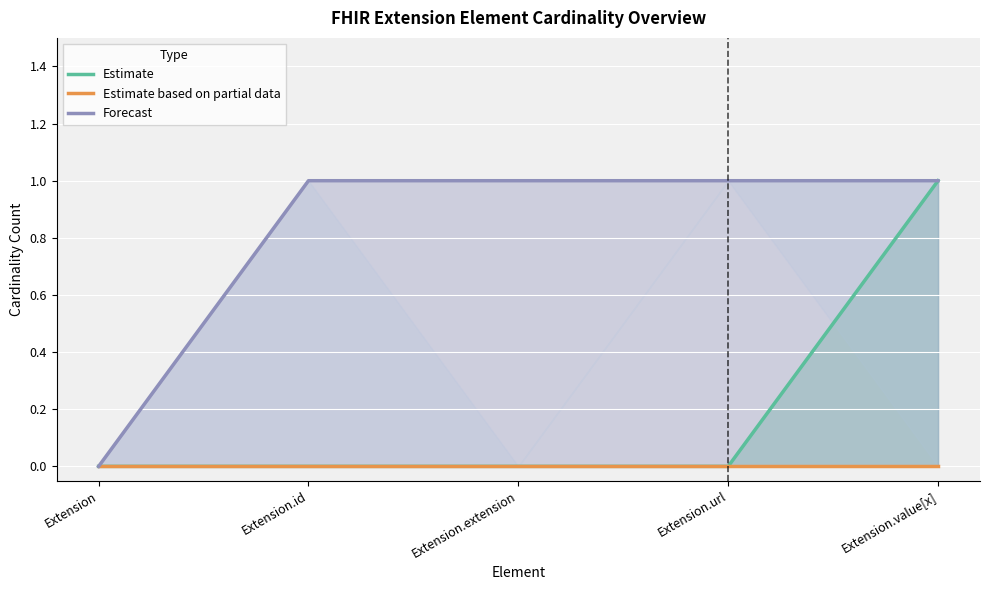

How many categories are shown in the chart?

5